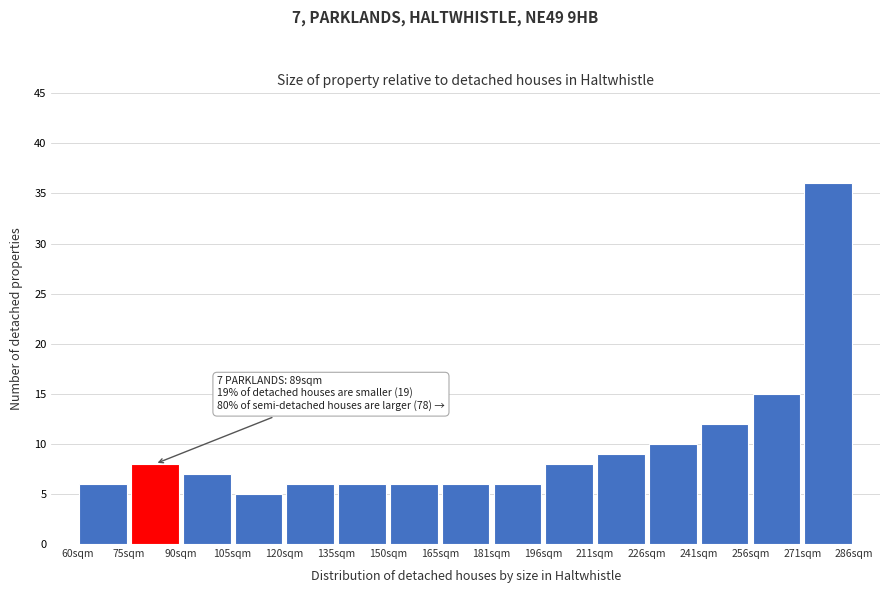

Over which range of the x-axis is the bar tallest?

270 to 286